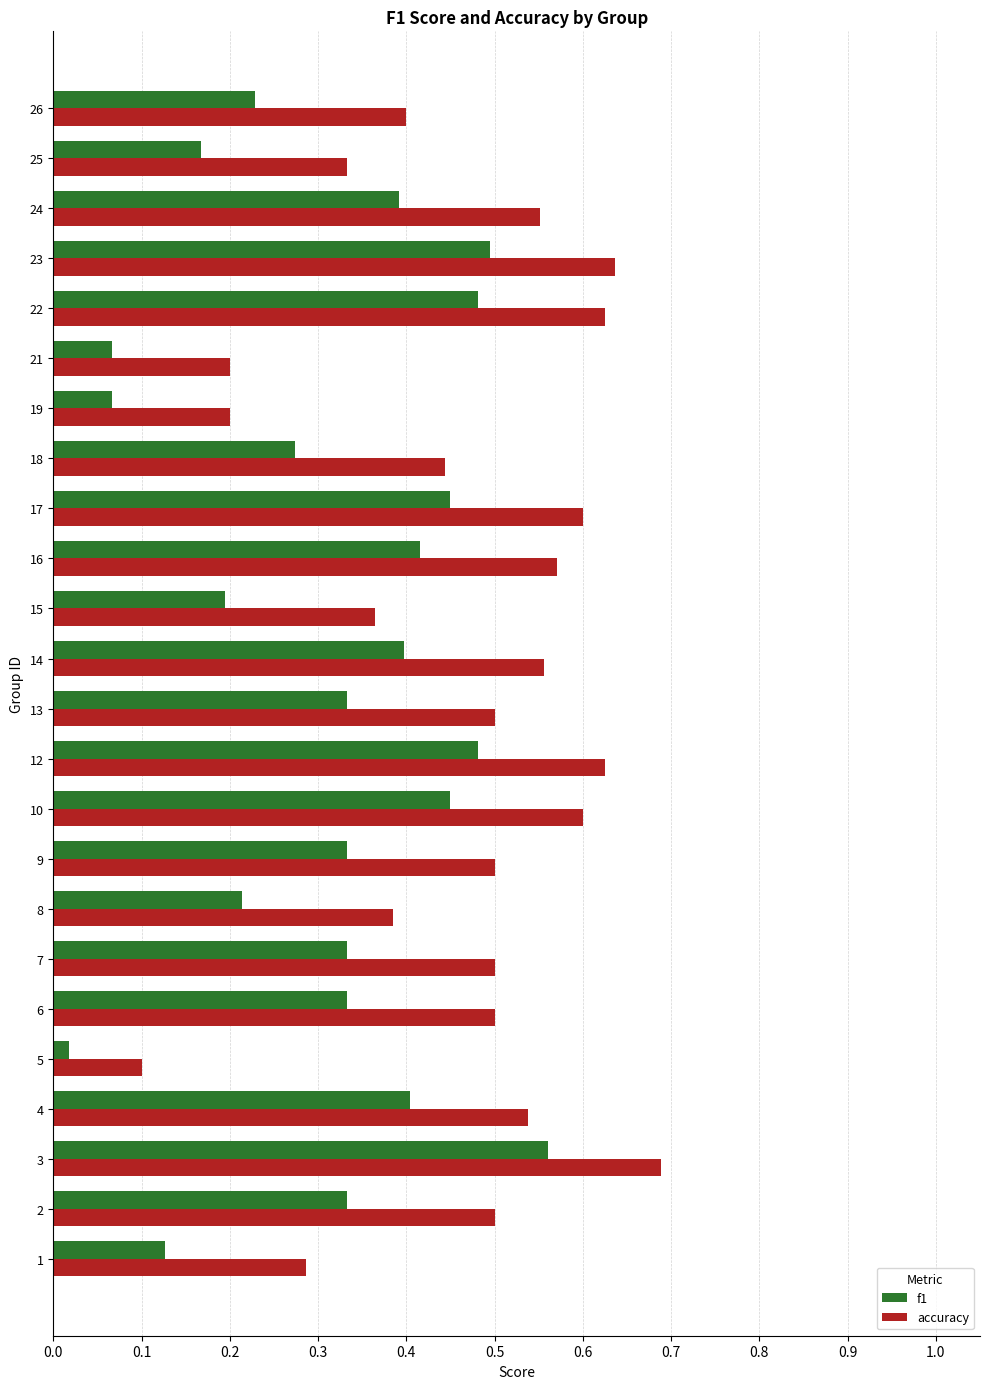

What are all the series names shown in the legend?

f1, accuracy